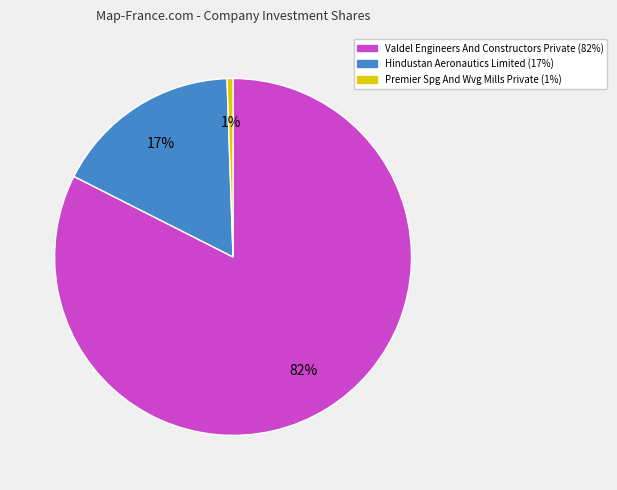

True or false: Hindustan Aeronautics Limited accounts for 25% of the total.

False